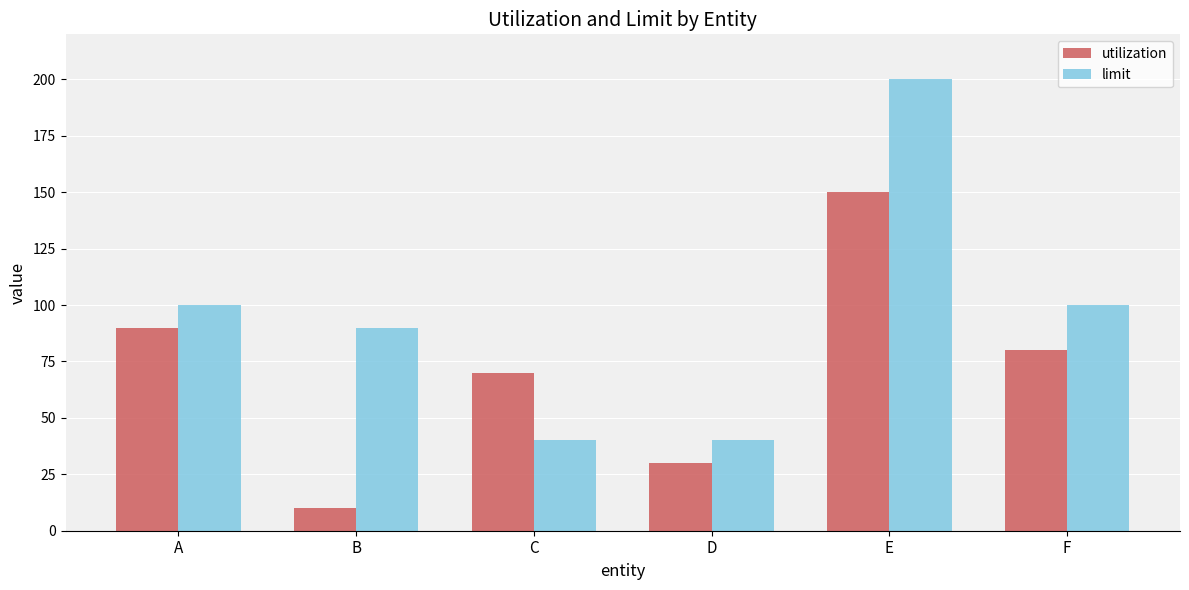

Is it true that utilization equals 63 at E?

False